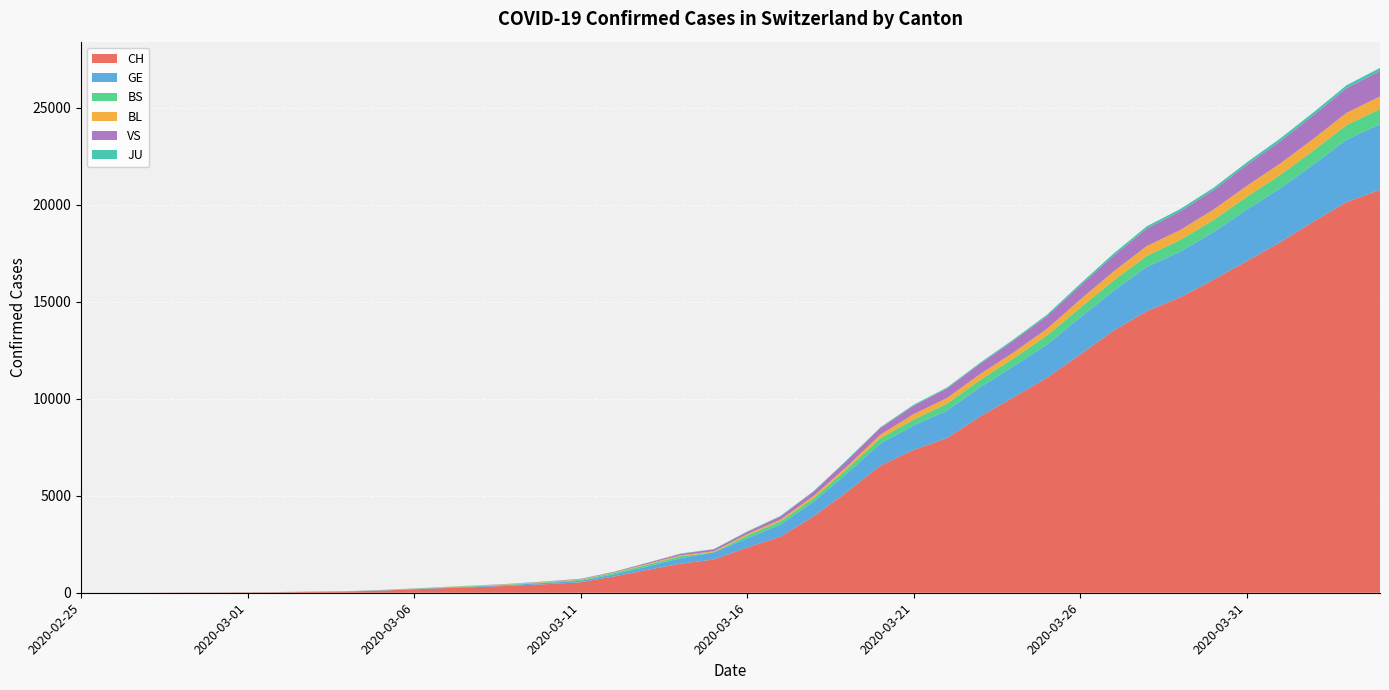

Reading left to right, transcribe all the data shown in this chart.

CH: 1	2	4	11	14	20	26	46	63	109	175	243	298	368	447	540	839	1176	1500	1713	2332	2892	3947	5199	6555	7368	7975	9094	10075	11087	12285	13512	14521	15228	16141	17098	18069	19133	20141	20773
GE: 0	1	1	3	5	7	7	9	9	13	17	26	35	44	68	79	108	173	282	372	472	619	751	961	1136	1262	1417	1509	1598	1708	1902	2051	2277	2349	2450	2657	2775	2938	3220	3384
BS: 0	0	1	1	1	1	1	3	3	8	15	21	24	28	33	49	73	92	100	0	144	165	182	222	272	299	358	376	414	466	505	534	573	609	621	657	691	718	758	771
BL: 0	0	0	1	2	2	2	2	2	6	6	15	19	20	22	26	26	42	47	54	76	89	116	134	184	282	289	302	306	341	422	466	502	511	539	561	588	610	625	656
VS: 0	0	0	1	1	0	3	3	4	5	6	0	7	12	17	22	30	53	76	98	116	173	225	311	346	433	490	527	606	651	715	808	902	964	1000	1085	1145	1218	1273	1319
JU: 0	0	0	0	0	0	0	1	1	2	3	4	4	5	6	6	9	10	15	16	17	24	26	31	37	49	51	57	66	78	99	112	118	118	122	127	144	145	149	153